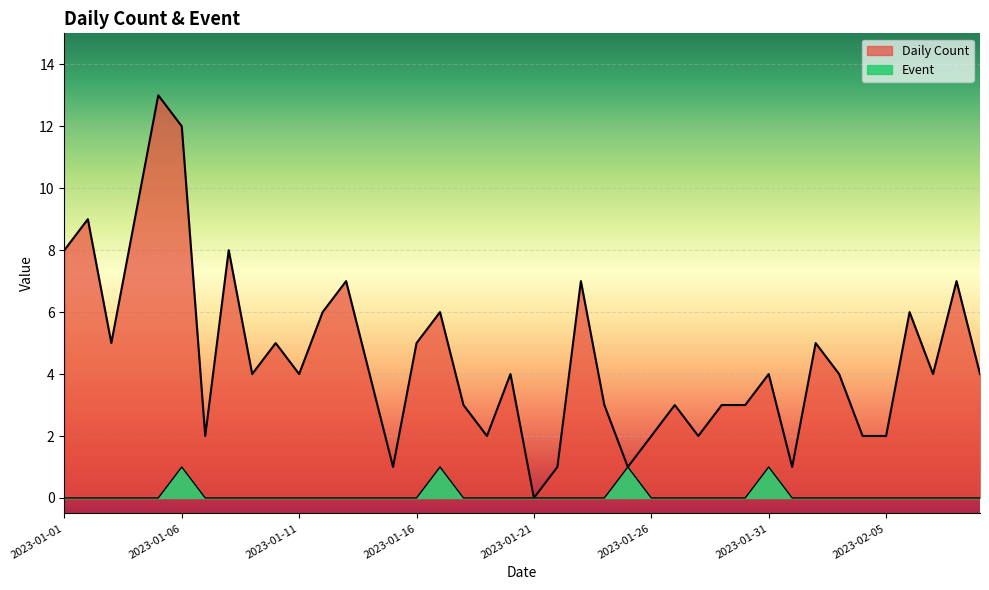

How many interior local peaks does the Event series have?

4